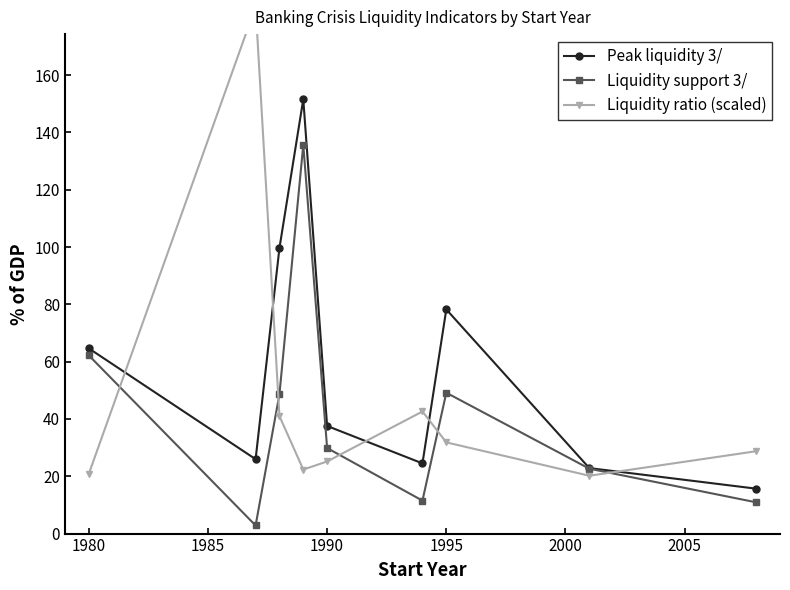

The value of Peak liquidity 3/ at 1980 is 64.6. True or false?

True